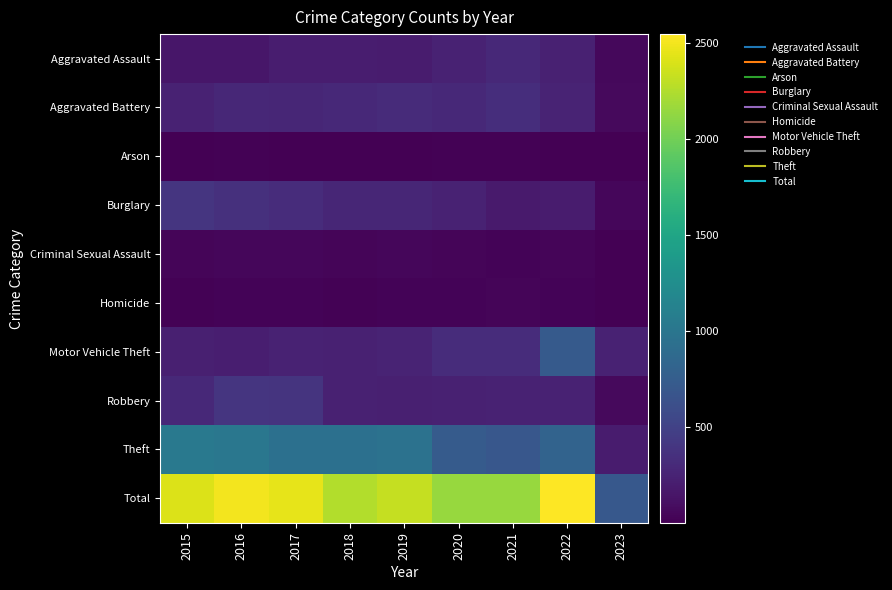

Between 2021 and 2022, which is larger?

2021